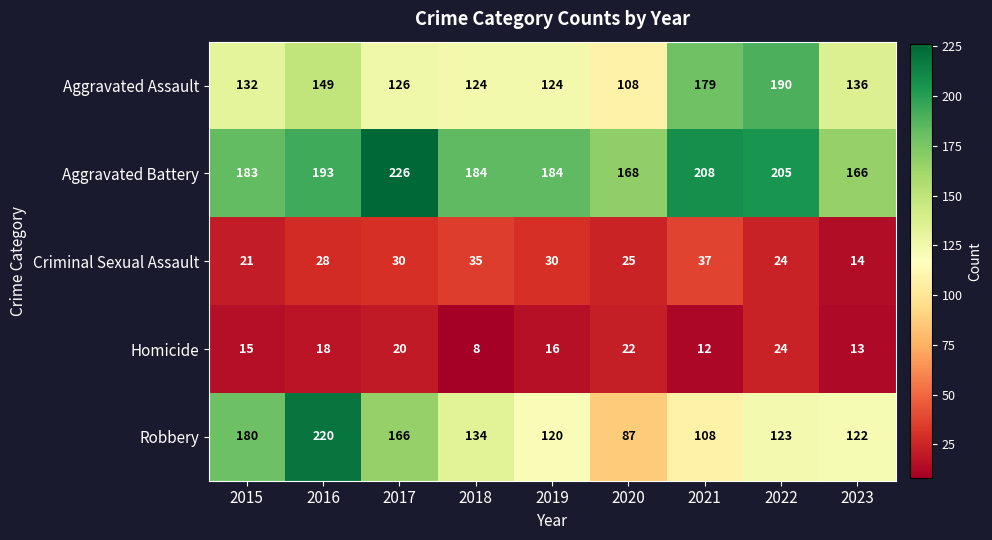

List the labels in order of Robbery value, largest first.

2016, 2015, 2017, 2018, 2022, 2023, 2019, 2021, 2020